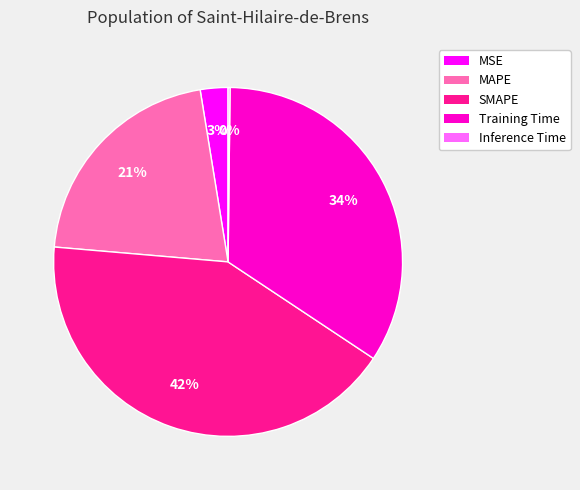

Which slice is the largest?

SMAPE